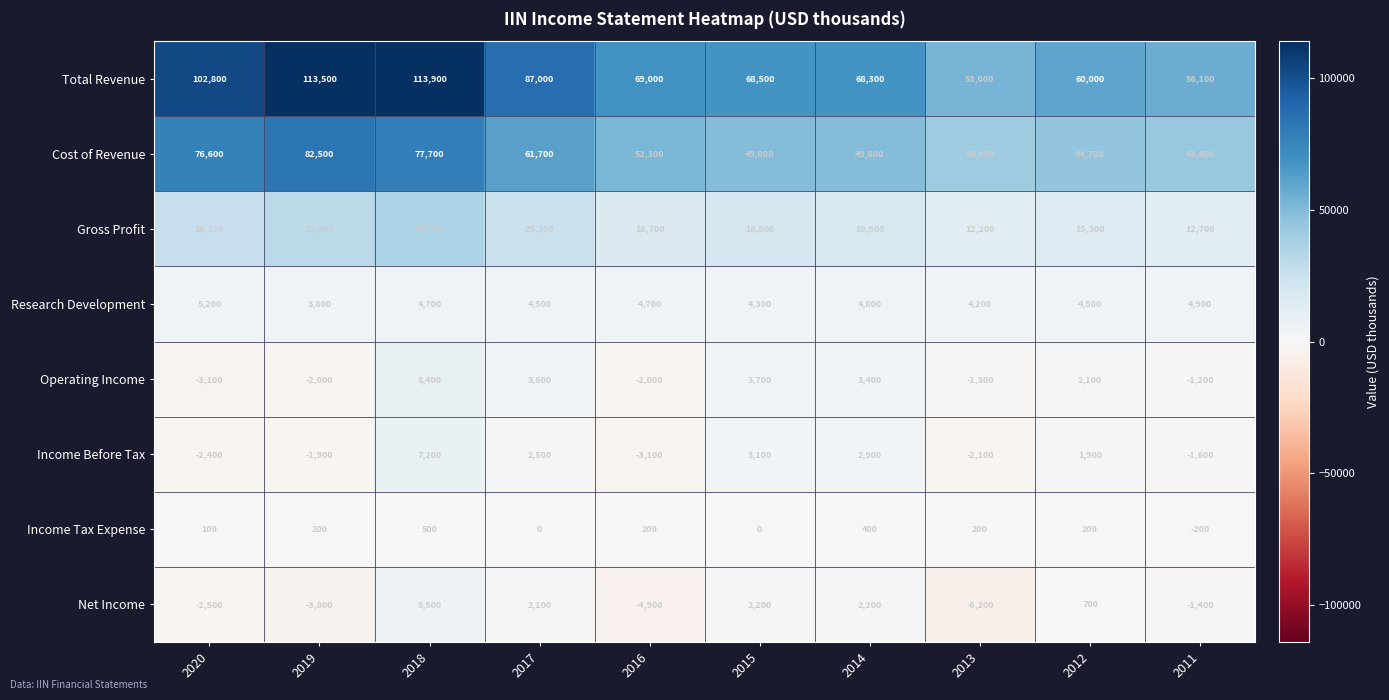

At which label does Total Revenue first exceed 69000?

2020